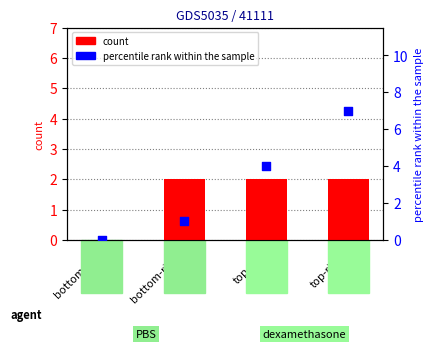

Which series has the widest spread of Y values?

percentile rank within the sample